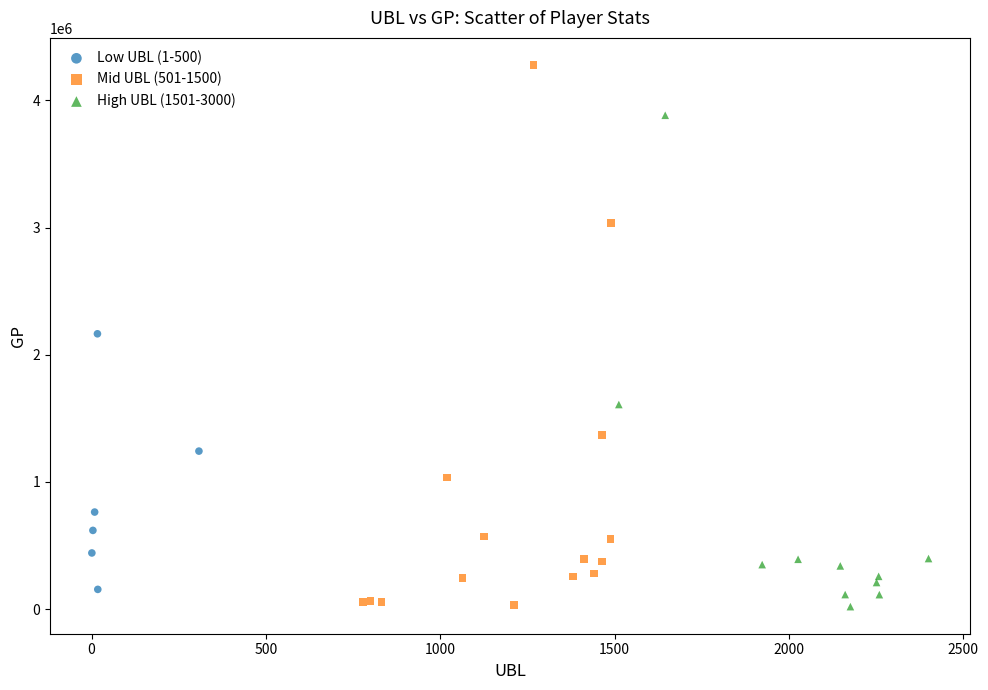

Which series has the widest spread of Y values?

Mid UBL (501-1500)